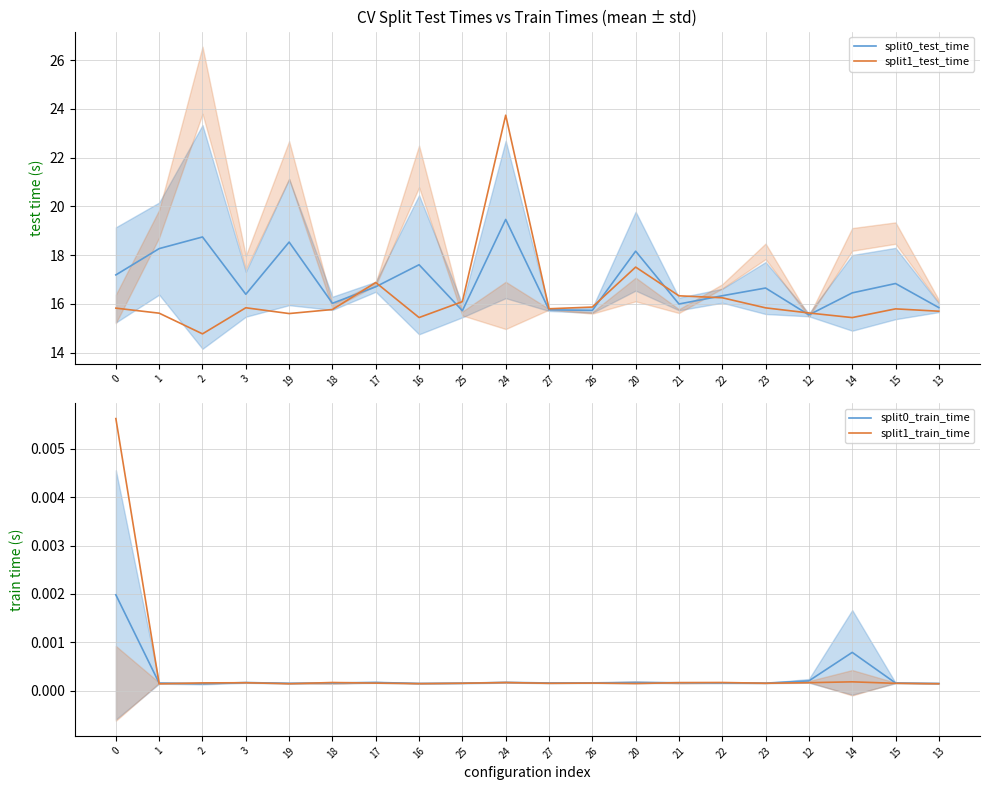

What is the spread (max minus min) of values at 21?

16.3